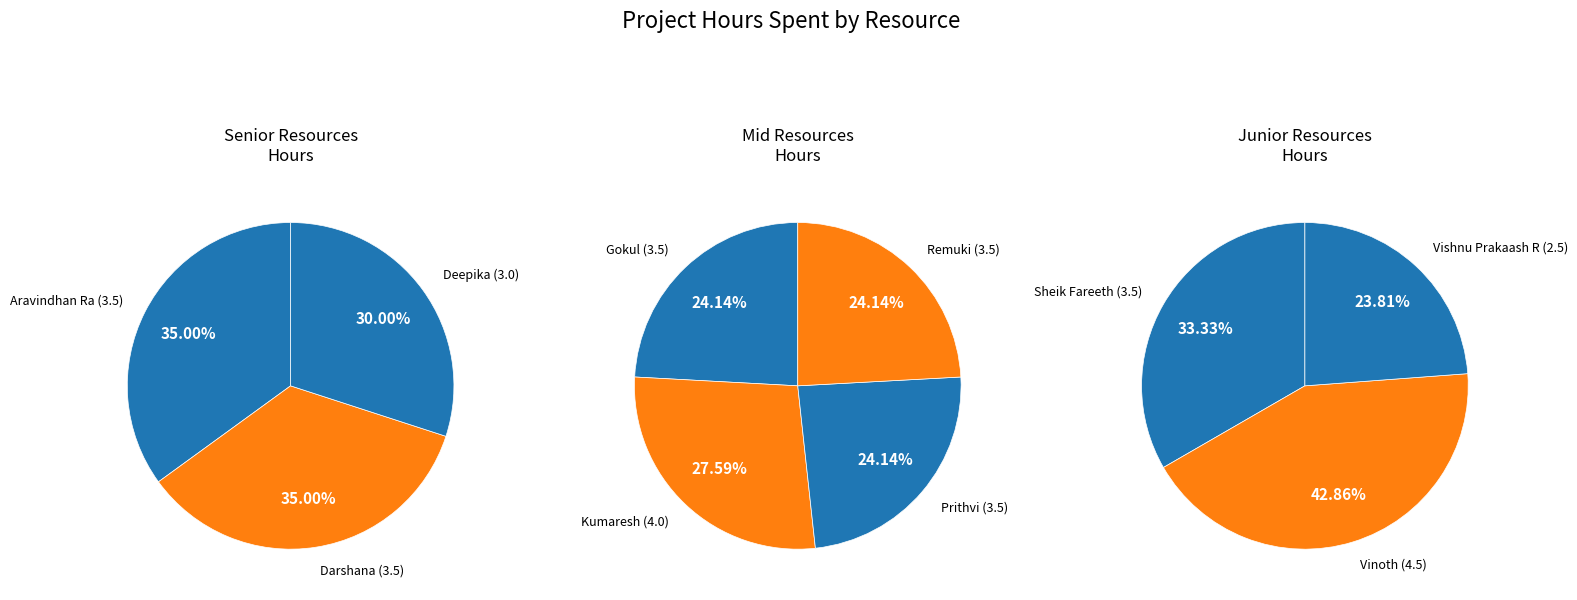

True or false: Vinoth accounts for 20% of the total.

False